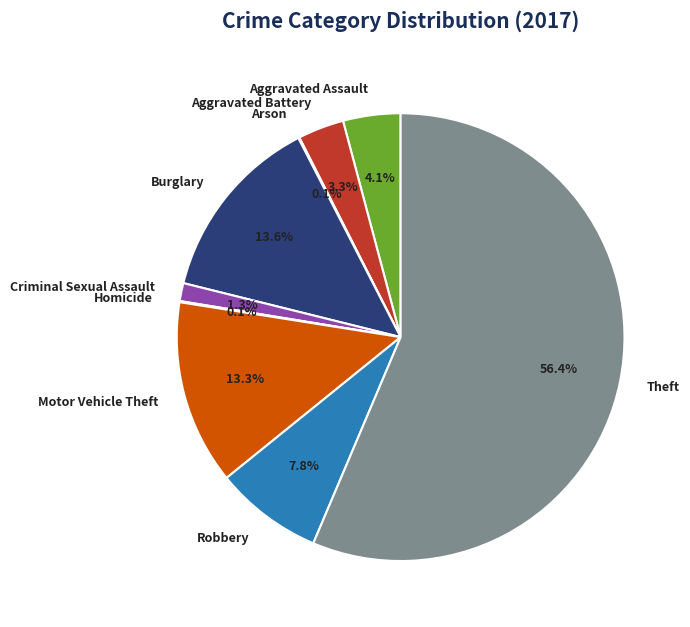

To the nearest percent, what percentage of the pie is Aggravated Battery?

3%